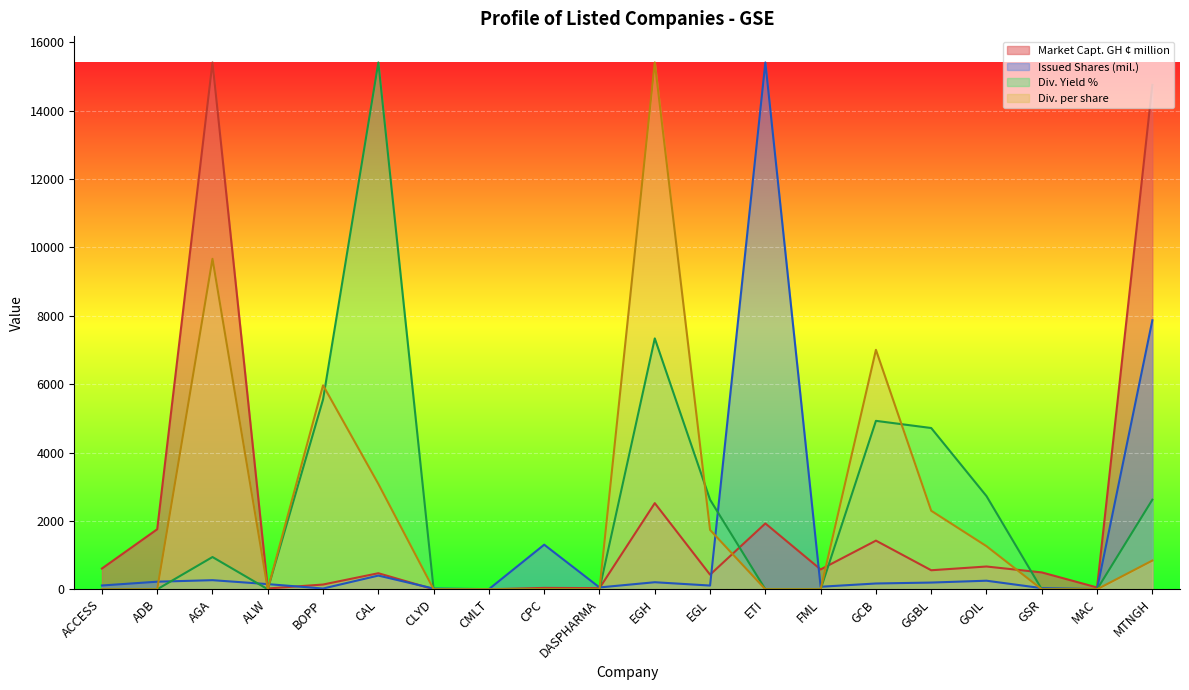

What is the total value across all series at CLYD?

22.8